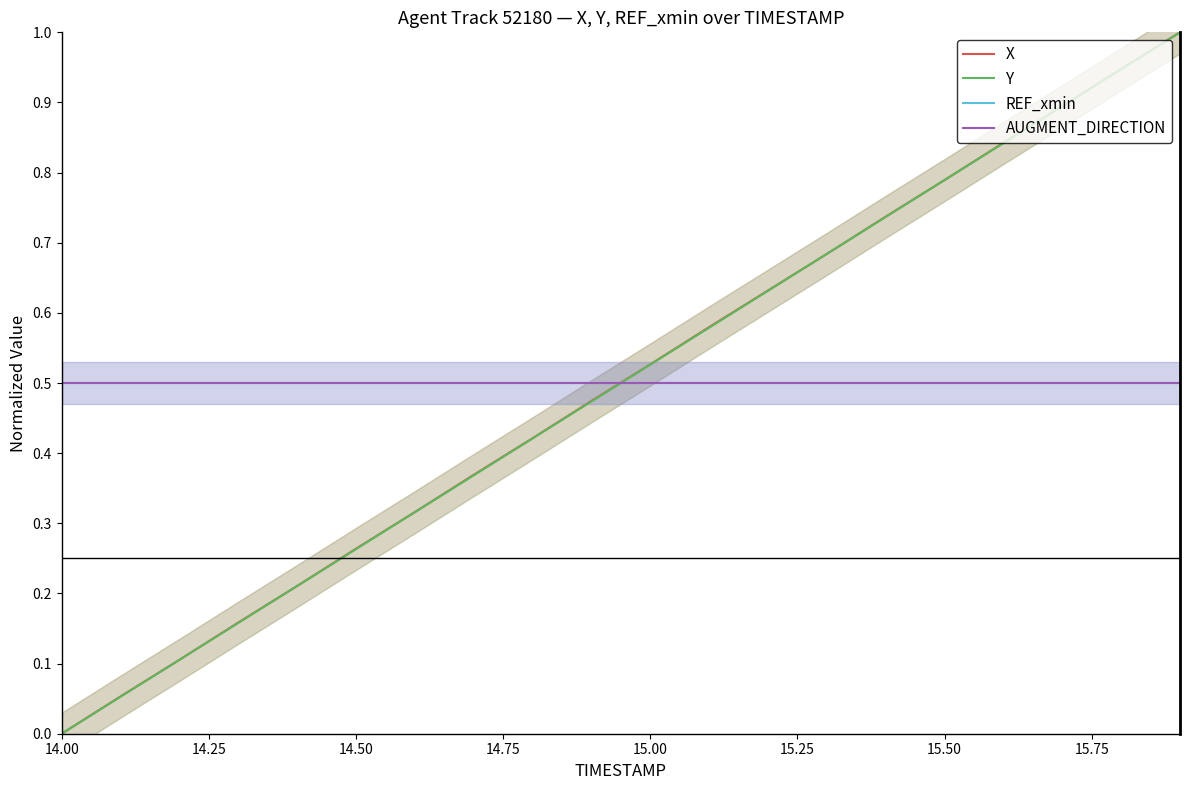

Reading right to left, extract all data points from this chart.

X: 1.0	0.9	0.9	0.8	0.8	0.7	0.7	0.6	0.6	0.5	0.5	0.4	0.4	0.3	0.3	0.2	0.2	0.1	0.1	0.0
Y: 1.0	0.9	0.9	0.8	0.8	0.7	0.7	0.6	0.6	0.5	0.5	0.4	0.4	0.3	0.3	0.2	0.2	0.1	0.1	0.0
REF_xmin: 0.5	0.5	0.5	0.5	0.5	0.5	0.5	0.5	0.5	0.5	0.5	0.5	0.5	0.5	0.5	0.5	0.5	0.5	0.5	0.5
AUGMENT_DIRECTION: 0.5	0.5	0.5	0.5	0.5	0.5	0.5	0.5	0.5	0.5	0.5	0.5	0.5	0.5	0.5	0.5	0.5	0.5	0.5	0.5